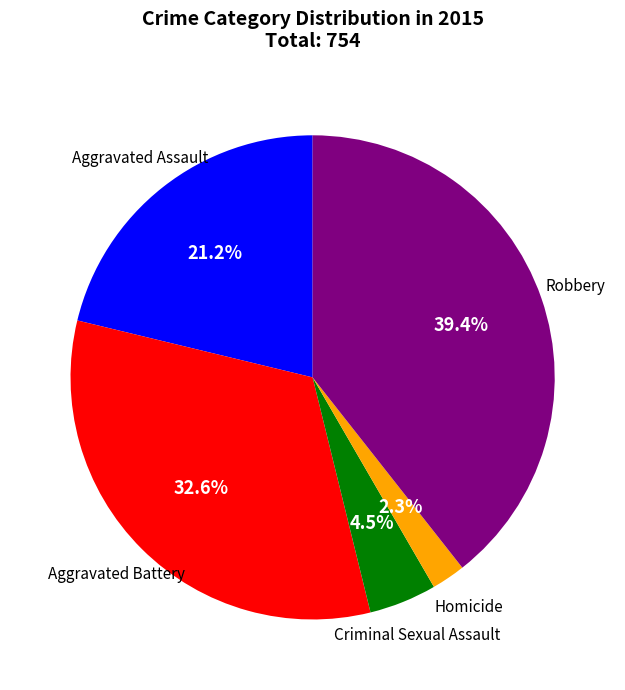

Is there a majority slice in this chart?

No